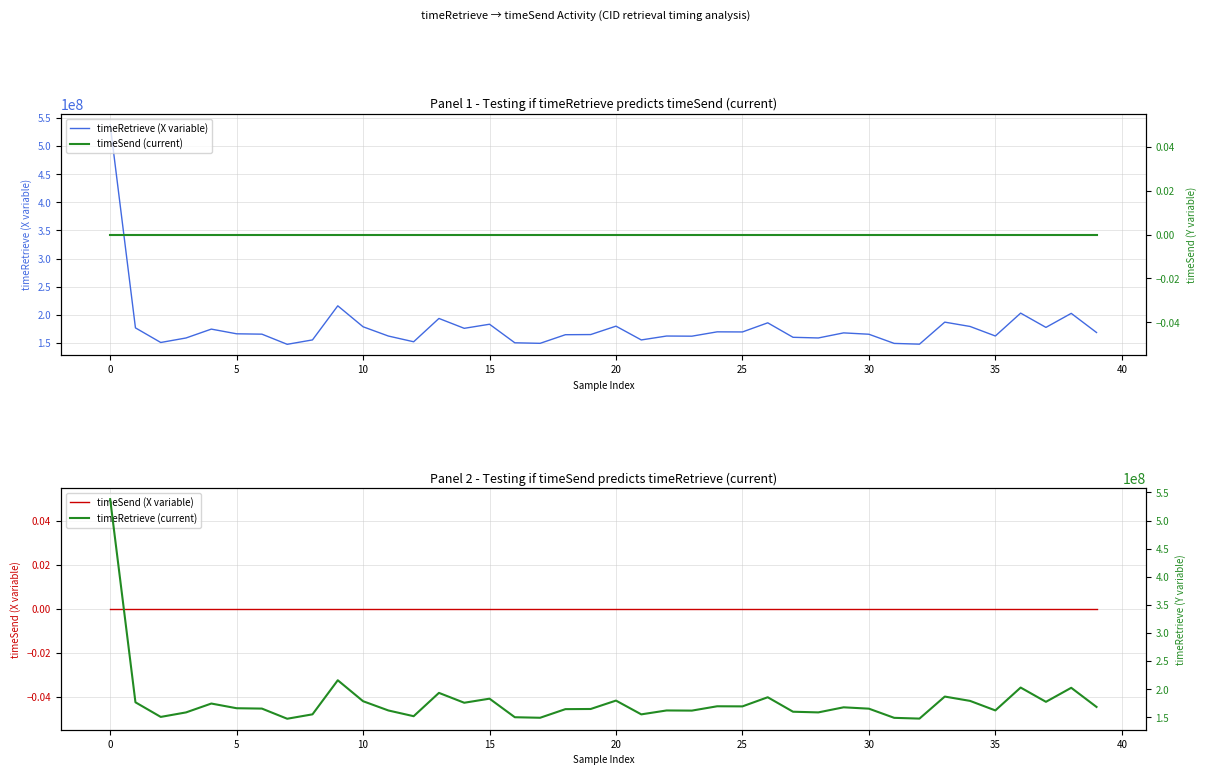

What are all the series names shown in the legend?

timeRetrieve (X variable), timeSend (current), timeSend (X variable), timeRetrieve (current)